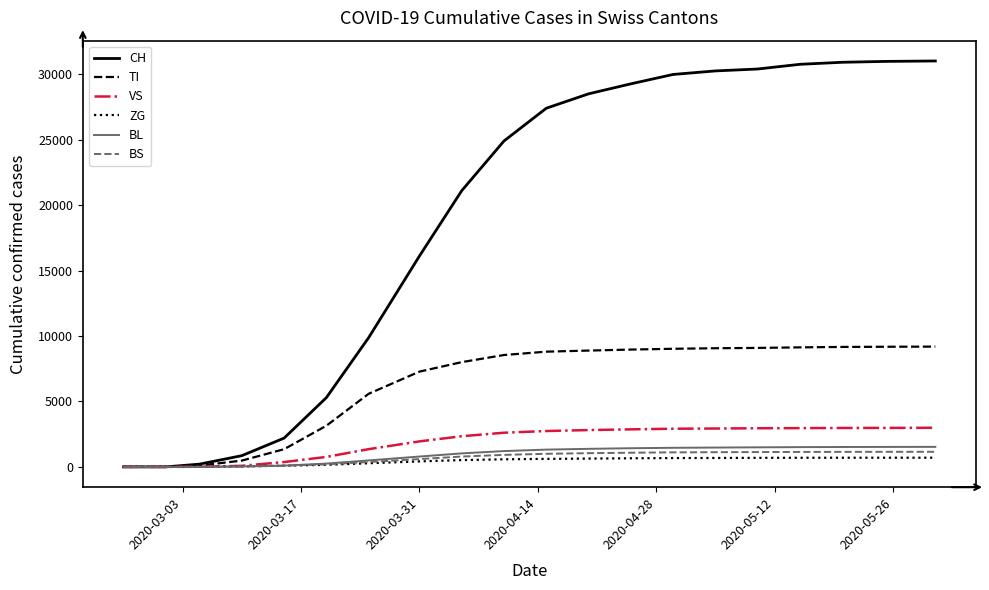

What is the highest value of the VS series?

2989